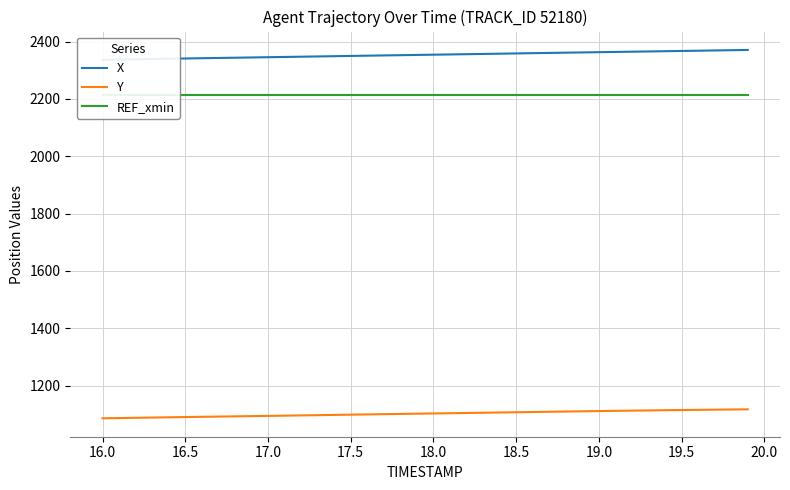

At how many categories does at least one series exceed 1388?

40